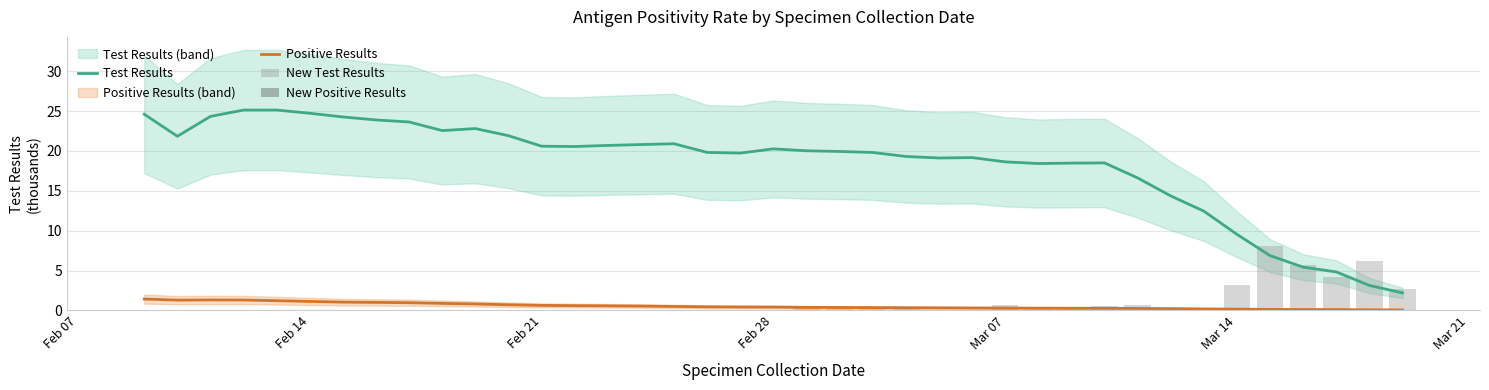

True or false: Positive Results and Test Results cross at least once.

False